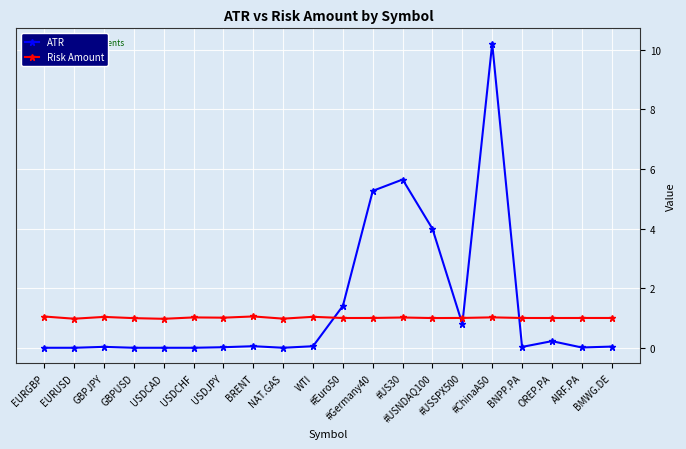

True or false: ATR and Risk Amount intersect in this chart.

True